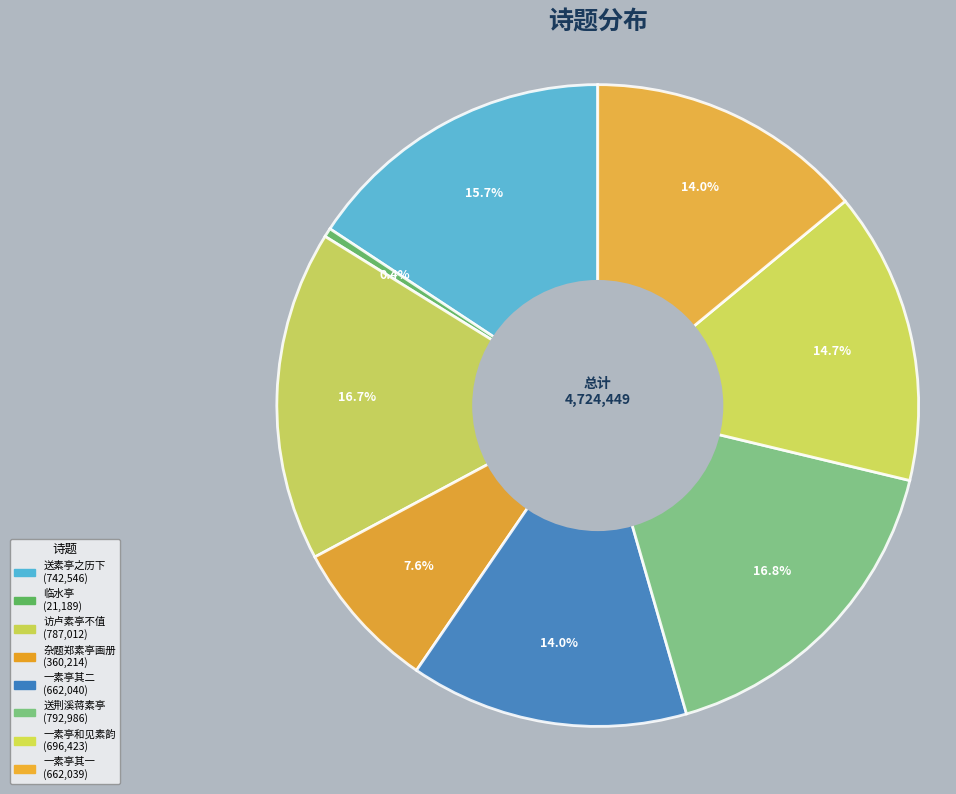

Count the number of slices in the pie.

8